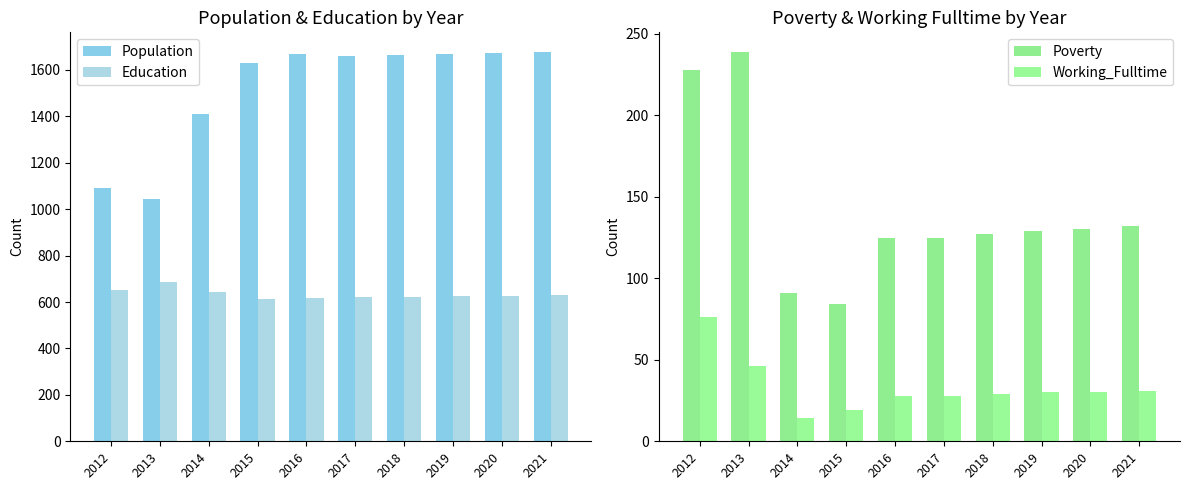

Reading left to right, transcribe all the data shown in this chart.

Population: 2012=1091	2013=1042	2014=1409	2015=1629	2016=1667	2017=1659	2018=1664	2019=1669	2020=1674	2021=1678
Education: 2012=653	2013=688	2014=645	2015=615	2016=616	2017=622	2018=623	2019=625	2020=627	2021=629
Poverty: 2012=228	2013=239	2014=91	2015=84	2016=125	2017=125	2018=127	2019=129	2020=130	2021=132
Working_Fulltime: 2012=76	2013=46	2014=14	2015=19	2016=28	2017=28	2018=29	2019=30	2020=30	2021=31